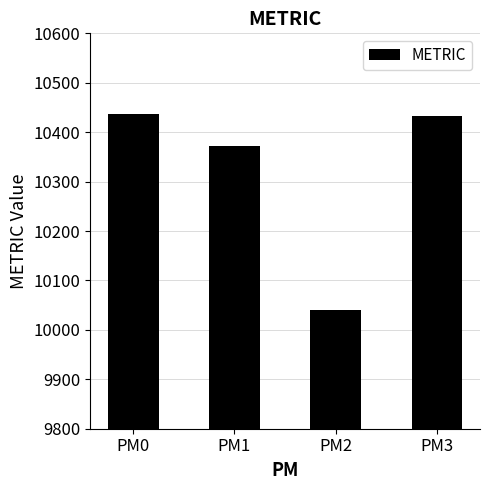

What is the average value?

10320.6